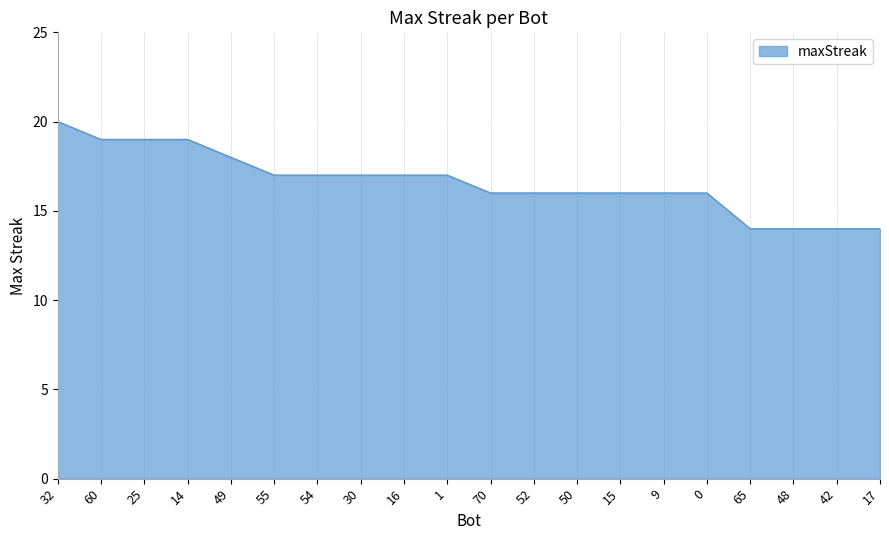

The chart shows a value of 16 at 15. True or false?

True